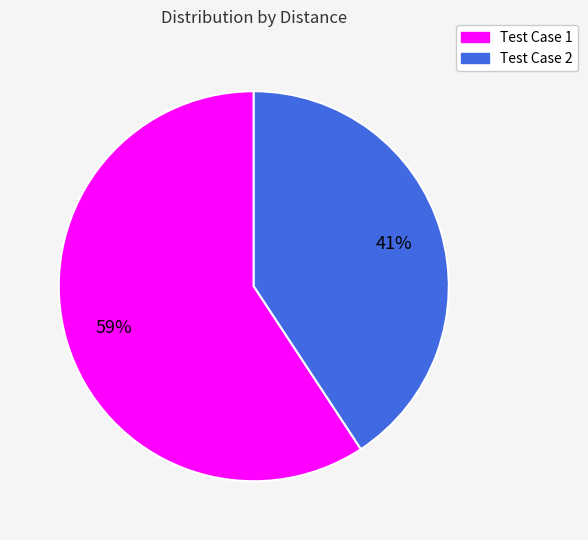

What is the ratio of the value at Test Case 2 to the value at Test Case 1?

0.7